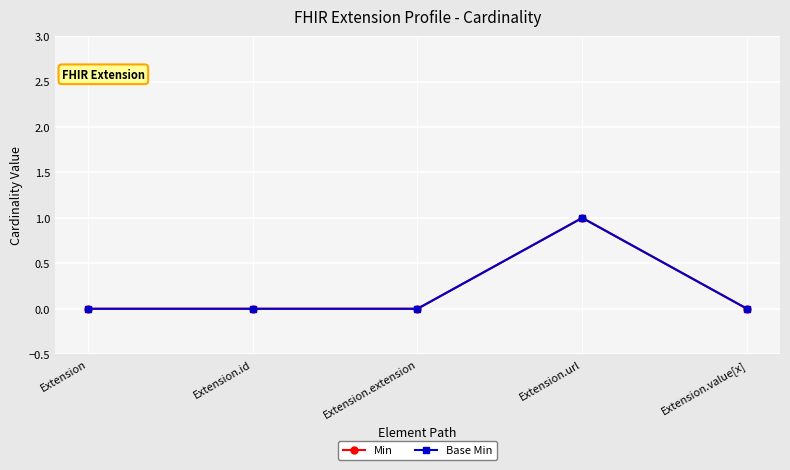

Reading right to left, list all the values displayed in this chart.

Min: Extension.value[x]=0	Extension.url=1	Extension.extension=0	Extension.id=0	Extension=0
Base Min: Extension.value[x]=0	Extension.url=1	Extension.extension=0	Extension.id=0	Extension=0